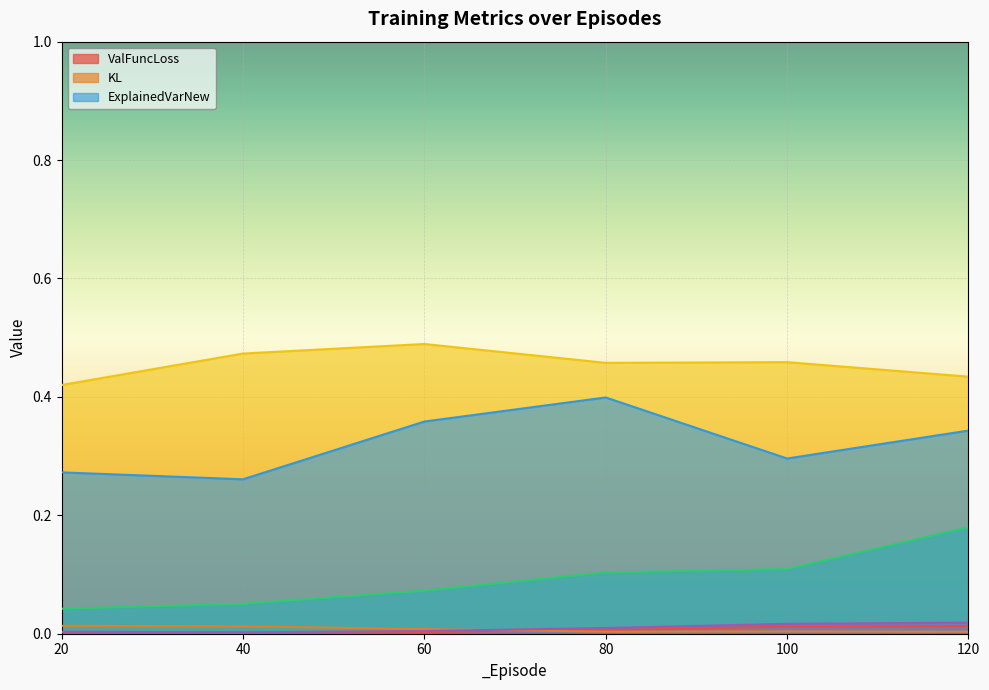

What is the sum of the ExplainedVarNew values at 40 and 20?

0.5